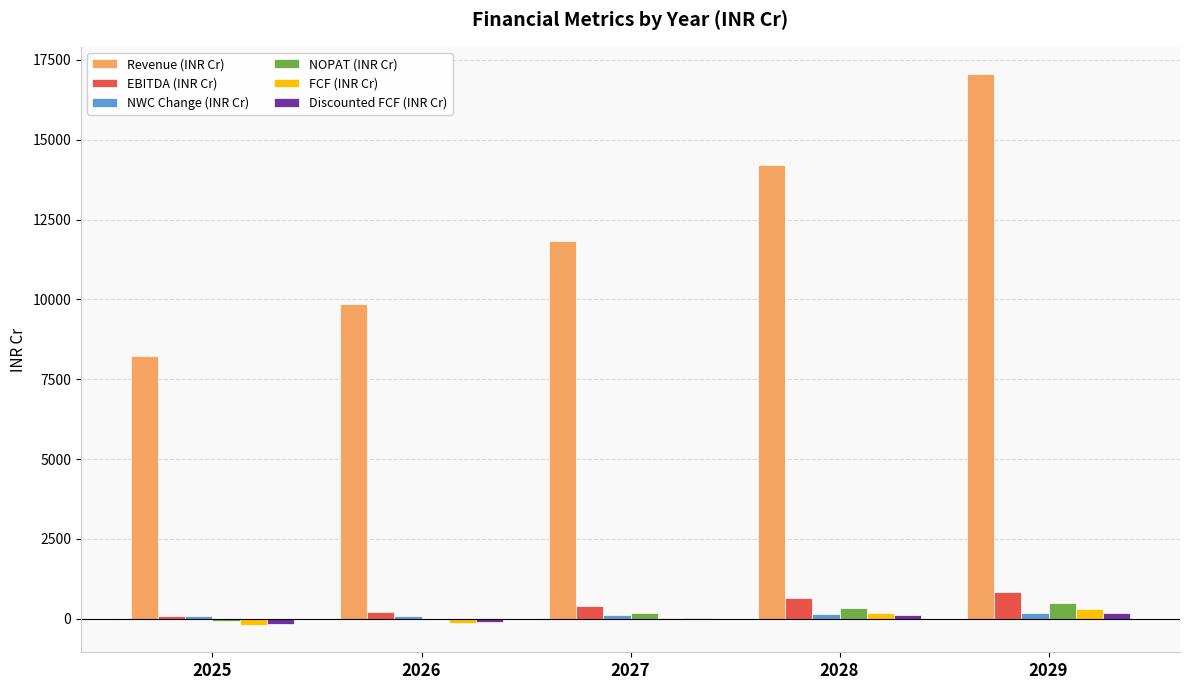

What is the maximum value shown in the chart?

17050.2